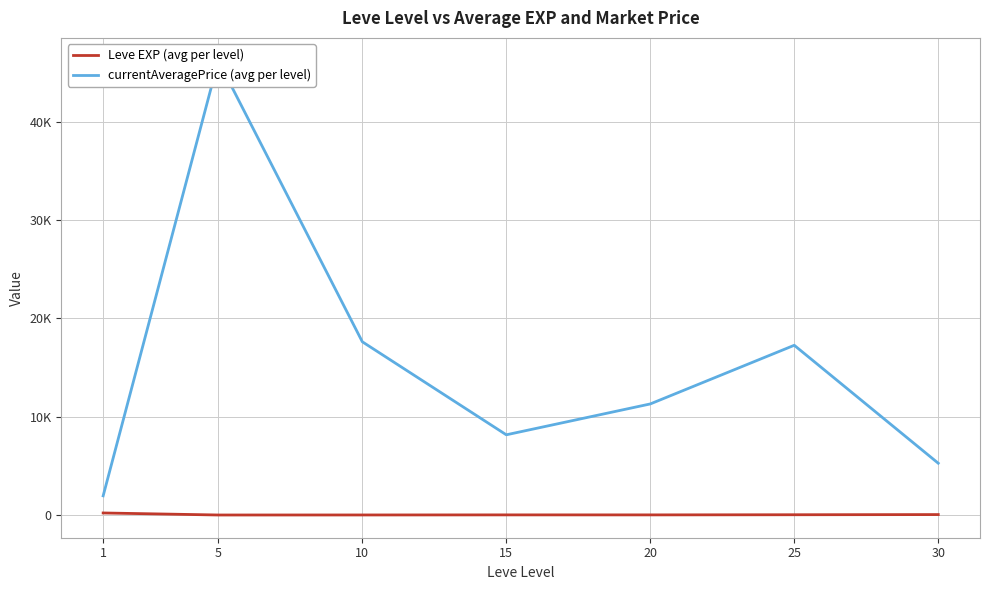

What is the spread (max minus min) of values at 30?

5219.8